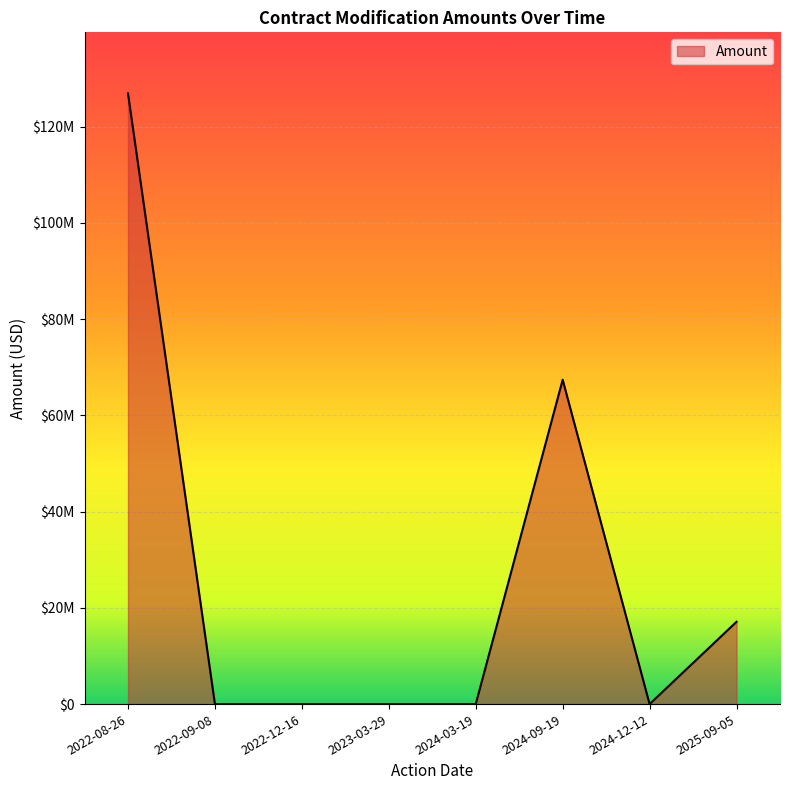

Does the chart have visible grid lines?

Yes